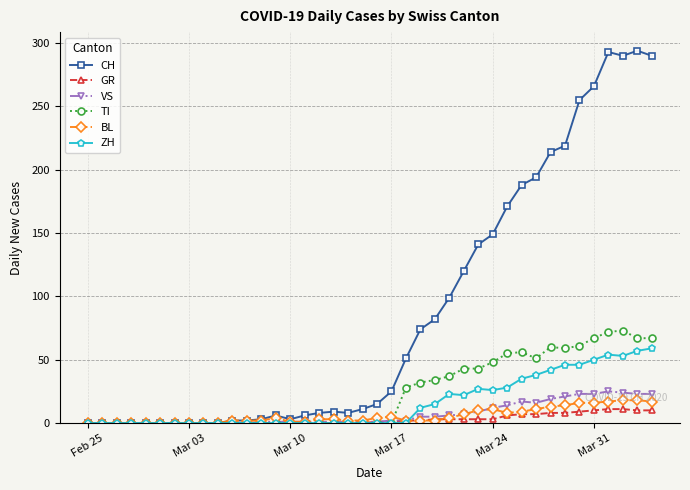

Which series has the widest spread of values?

CH